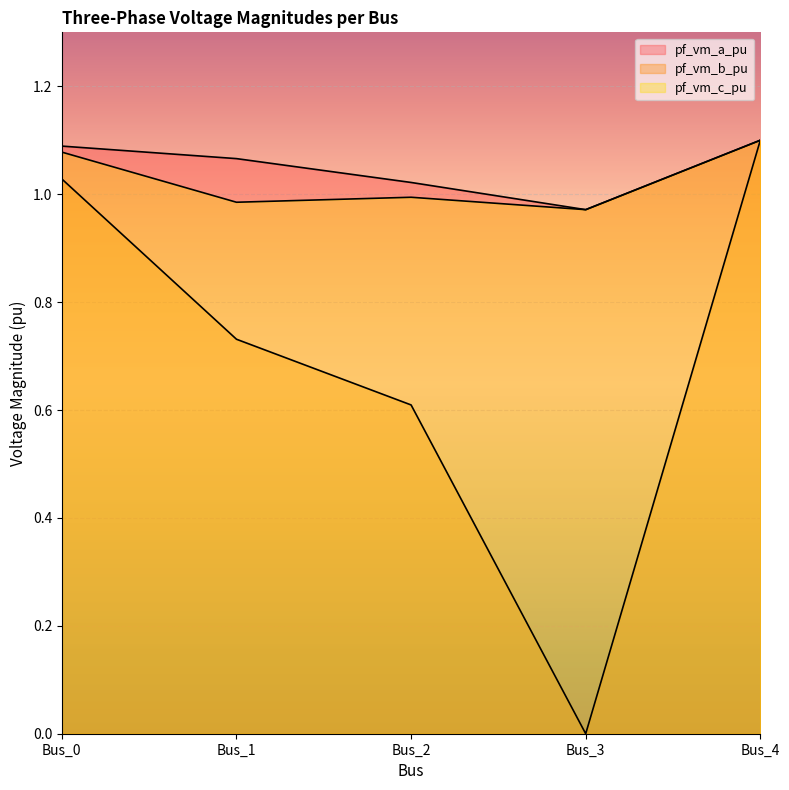

Reading left to right, transcribe all the data shown in this chart.

pf_vm_a_pu: Bus_0=1.1	Bus_1=1.1	Bus_2=1.0	Bus_3=1.0	Bus_4=1.1
pf_vm_b_pu: Bus_0=1.0	Bus_1=0.7	Bus_2=0.6	Bus_3=0.0	Bus_4=1.1
pf_vm_c_pu: Bus_0=1.1	Bus_1=1.0	Bus_2=1.0	Bus_3=1.0	Bus_4=1.1